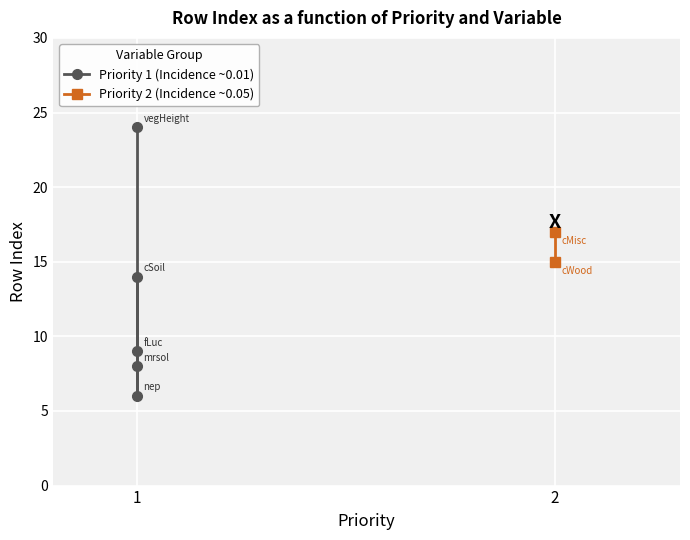

The value at 1 is 4. True or false?

False